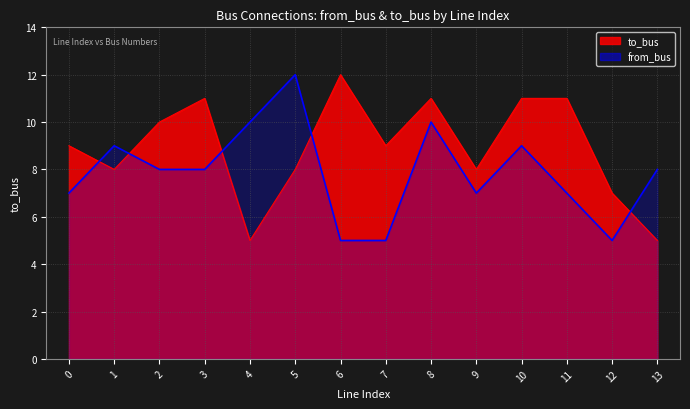

Where is from_bus nearest to the value 8?

2